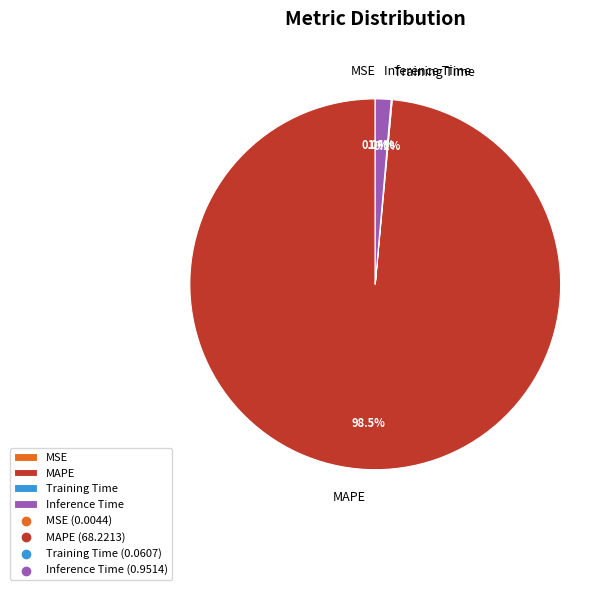

What is the majority slice?

MAPE